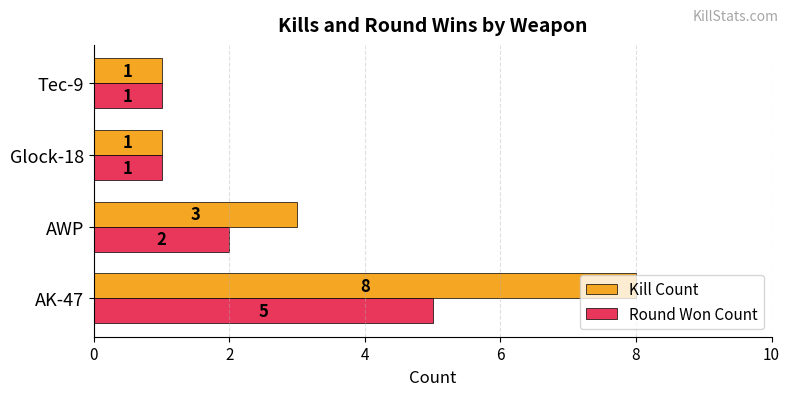

What is the difference between the maximum and minimum values in the Round Won Count series?

4